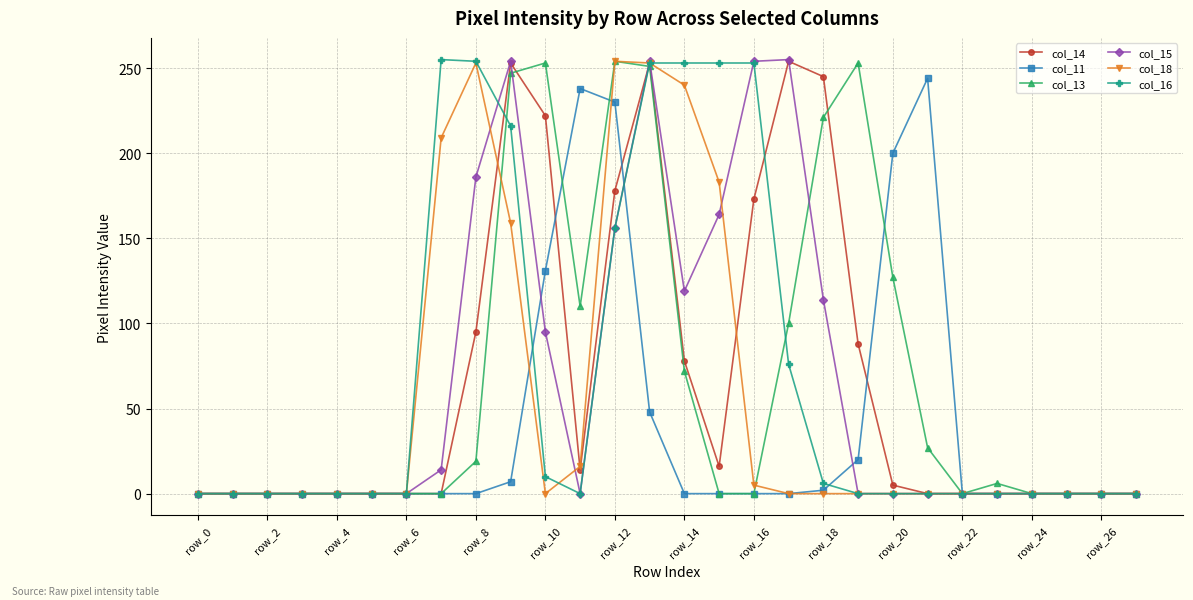

What is the greatest value displayed?

255